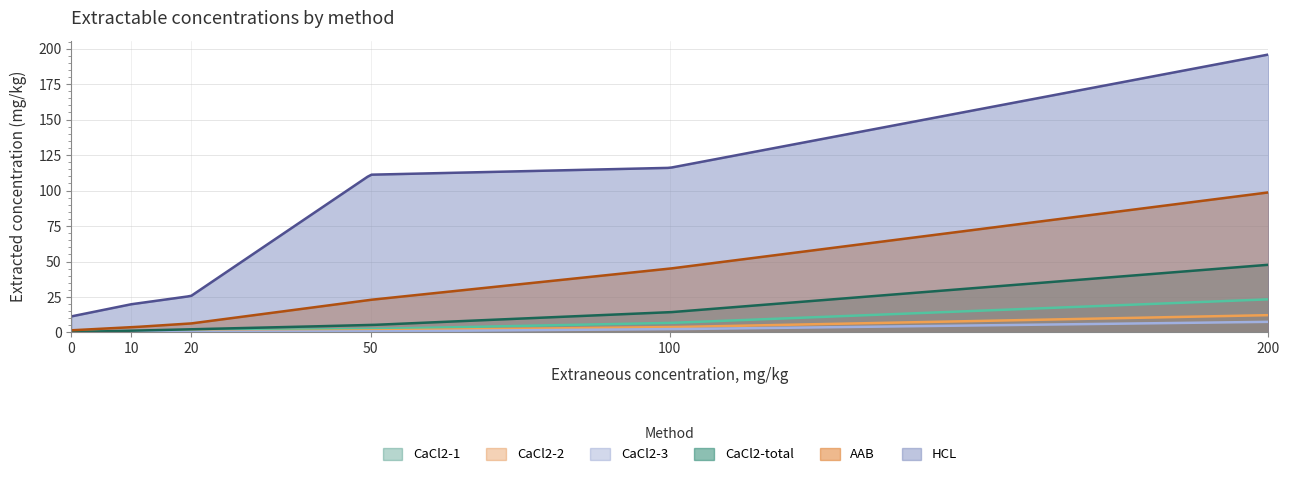

At which label does AAB first exceed 23?

100